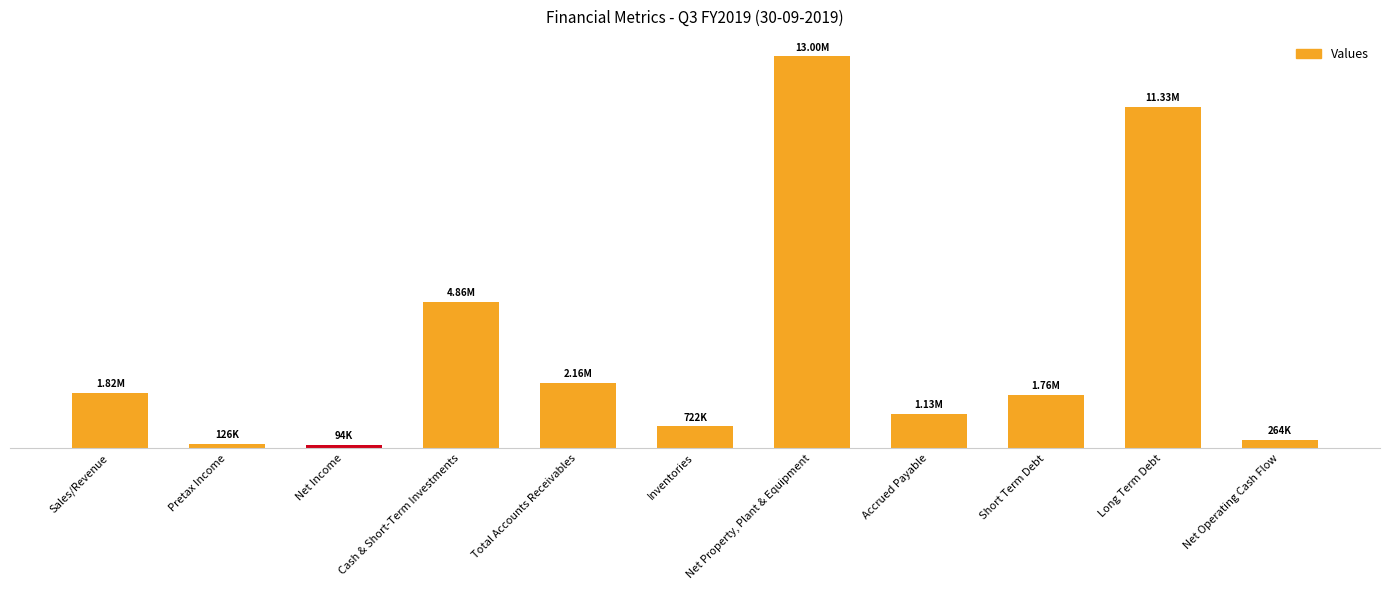

Which has a higher value, Net Property, Plant & Equipment or Long Term Debt?

Net Property, Plant & Equipment